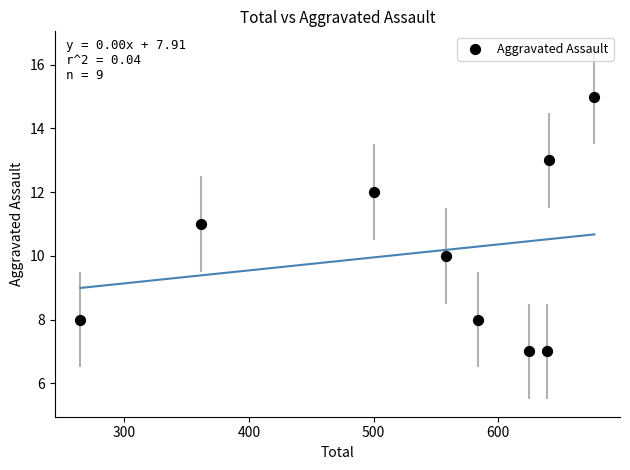

What is the average X value?

539